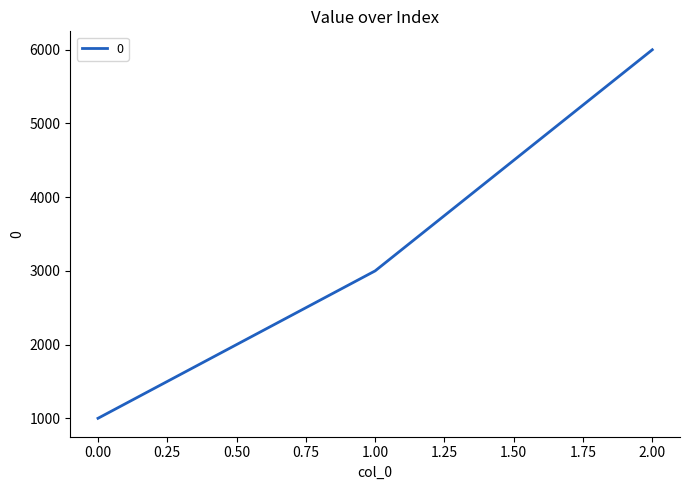

Is it true that the value at 2.00 is 7943?

False